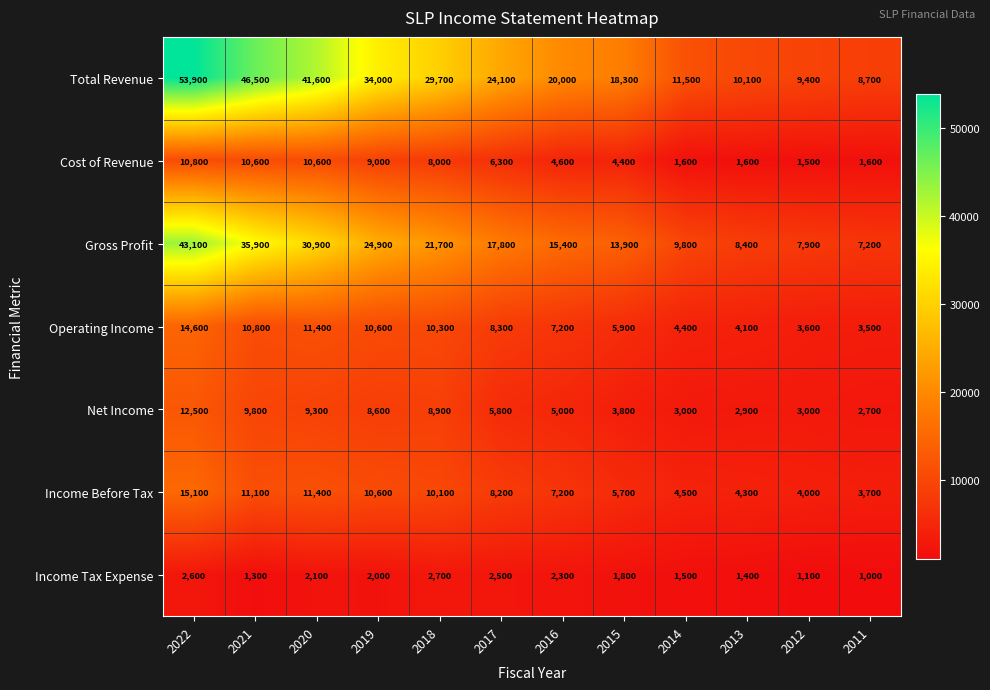

Is it true that Gross Profit equals 8394 at 2021?

False